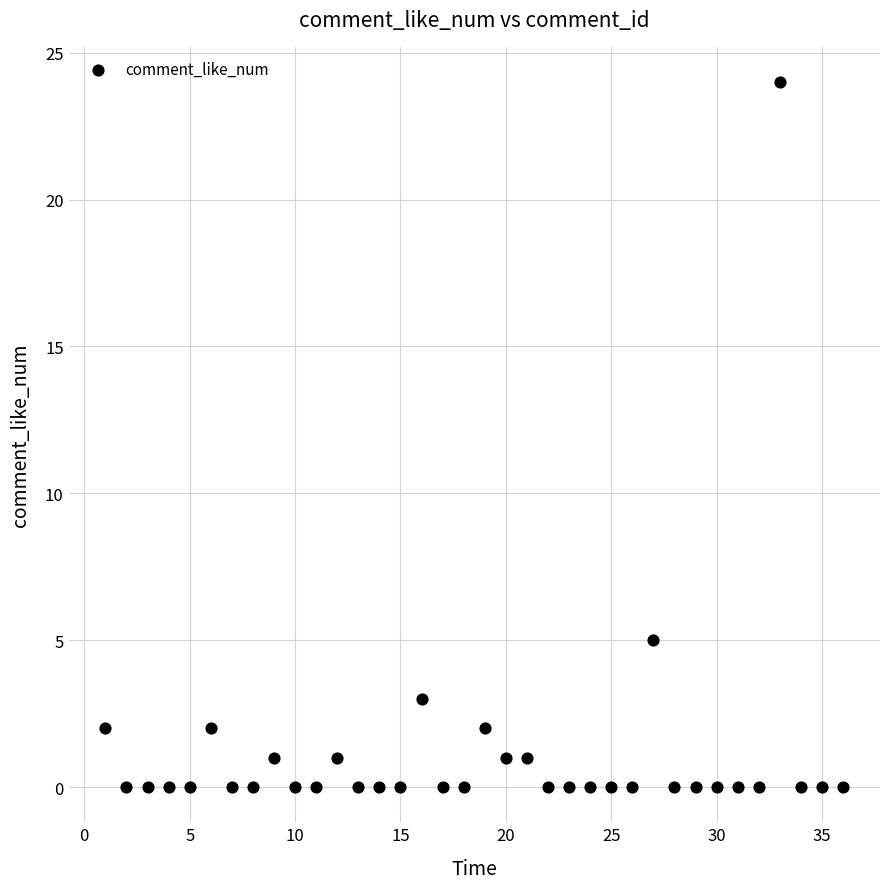

What Y value in the scatter plot is closest to 12?

5